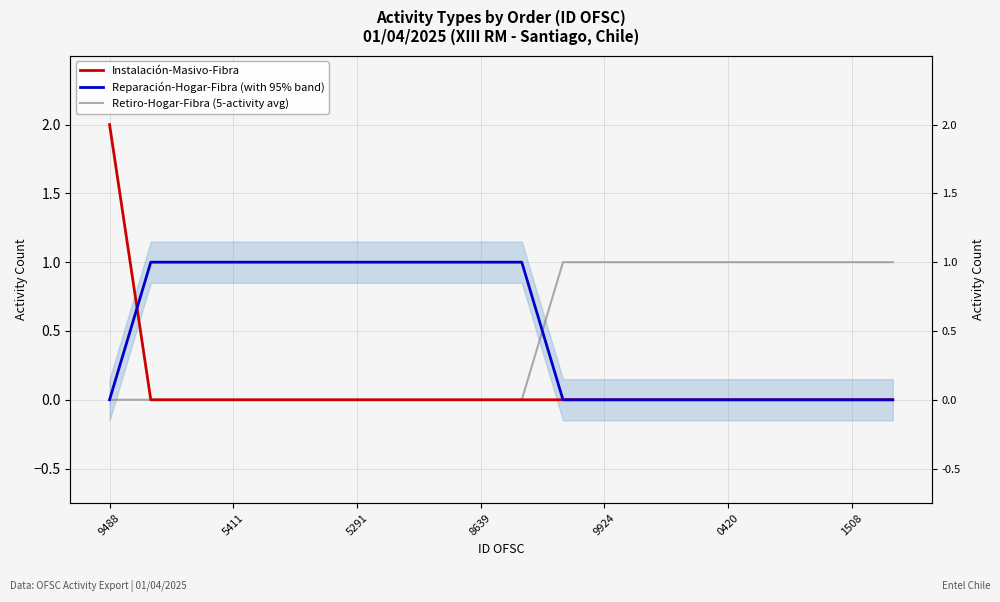

Does the chart display data point markers on the line(s)?

No